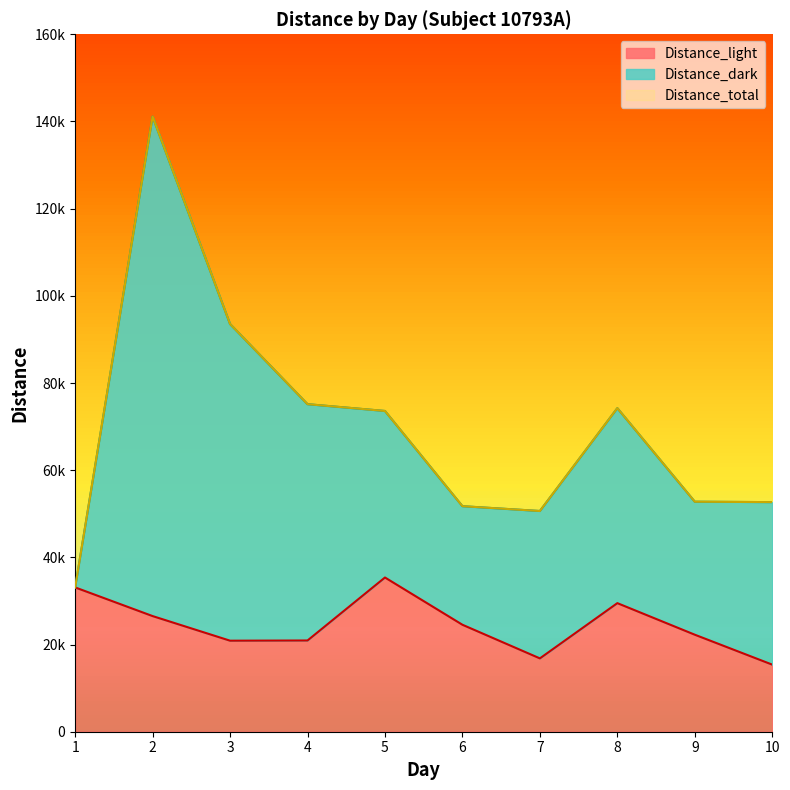

At how many categories does at least one series exceed 15911?

10